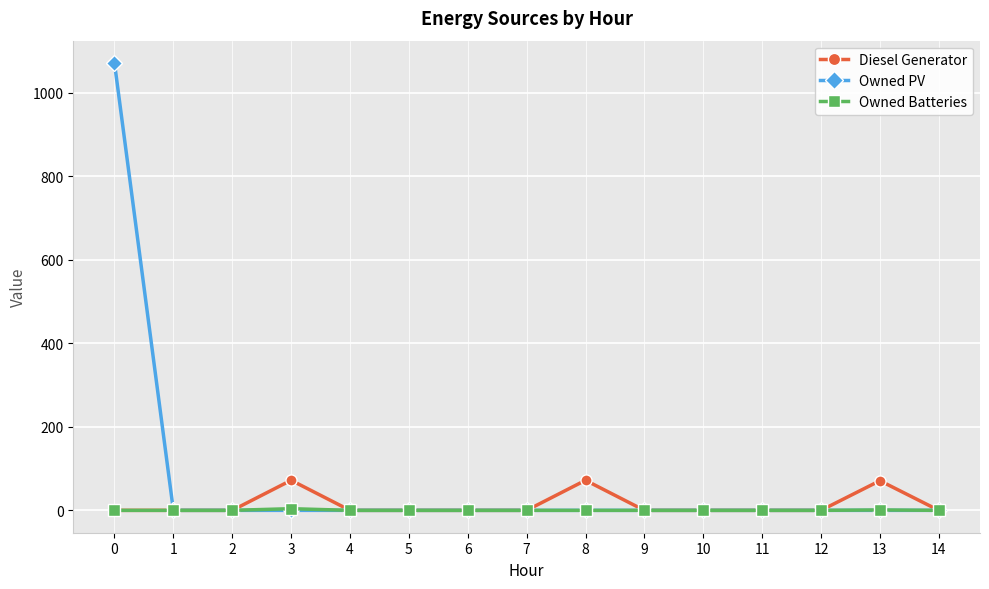

Does the chart have visible grid lines?

Yes